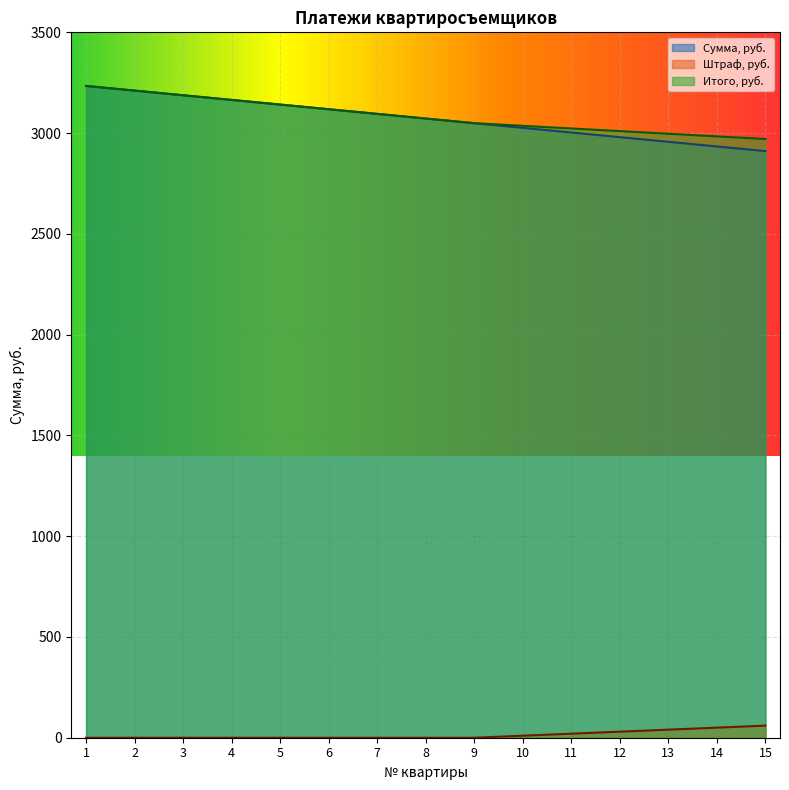

Rank the categories by Итого, руб. value from lowest to highest.

15, 14, 13, 12, 11, 10, 9, 8, 7, 6, 5, 4, 3, 2, 1